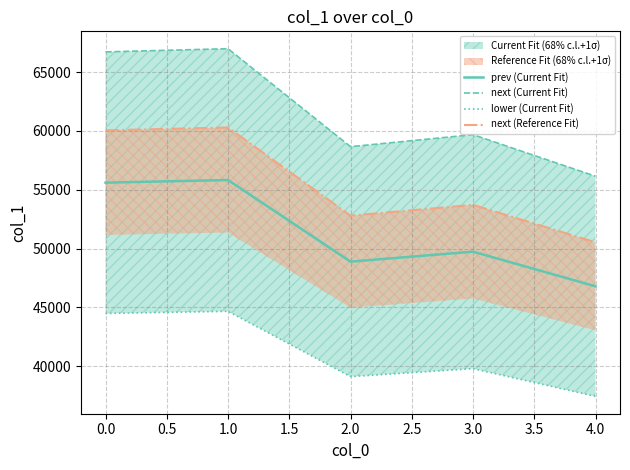

In next (Current Fit), how many points are higher than both neighbors (excluding endpoints)?

2